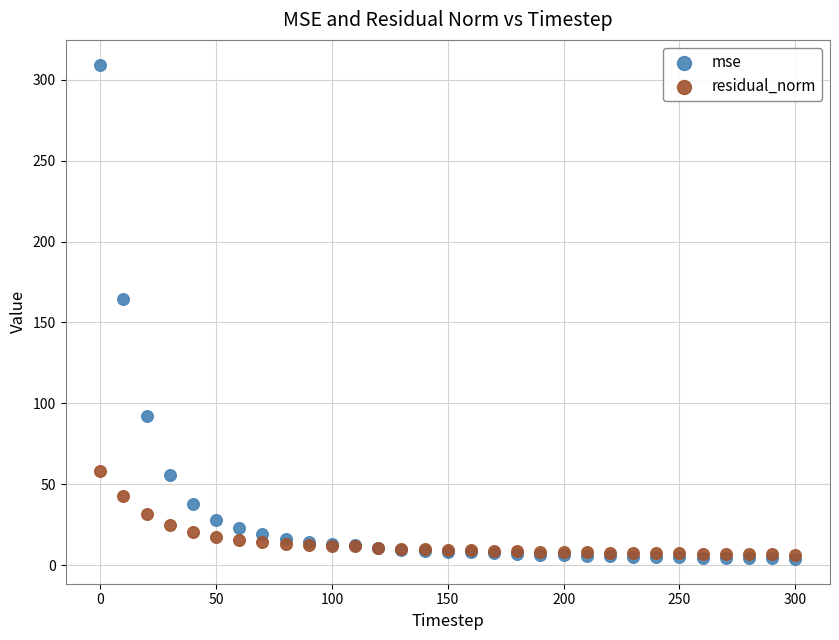

In the mse series, what Y value is closest to 156?

164.6